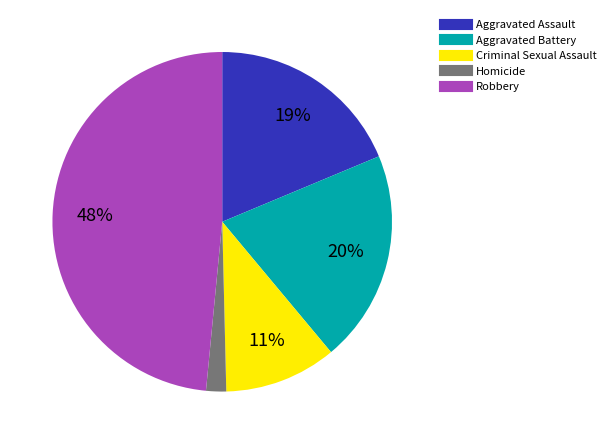

Which slice is the largest?

Robbery